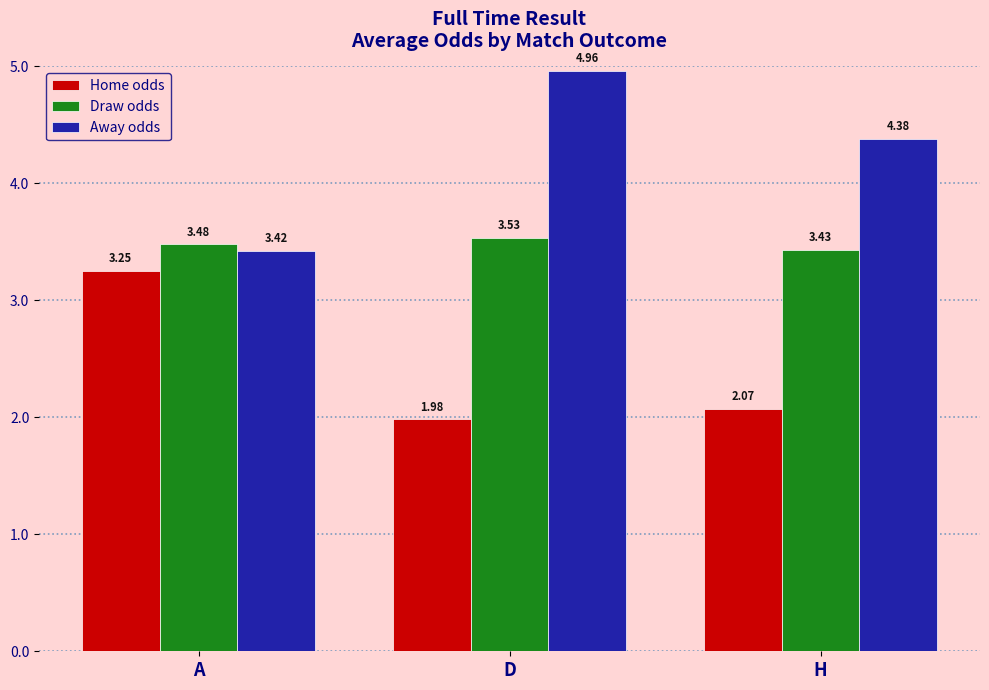

Where does the Home odds series first go above 2?

A